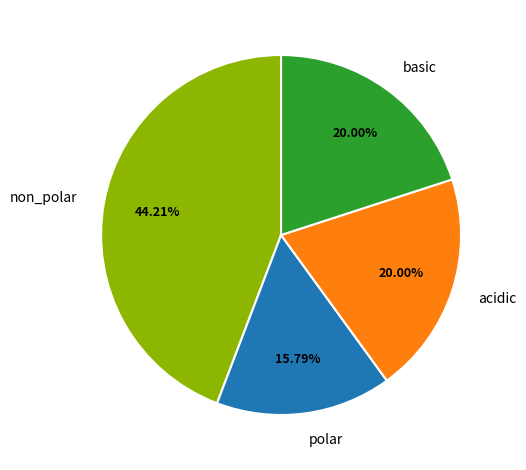

What is the ratio of the value at polar to the value at acidic?

0.8